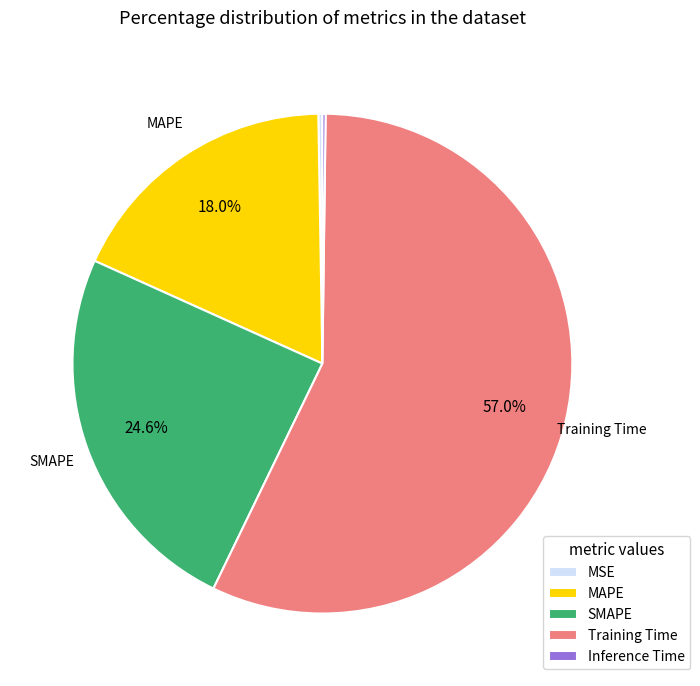

Which category has the biggest portion of the pie?

Training Time